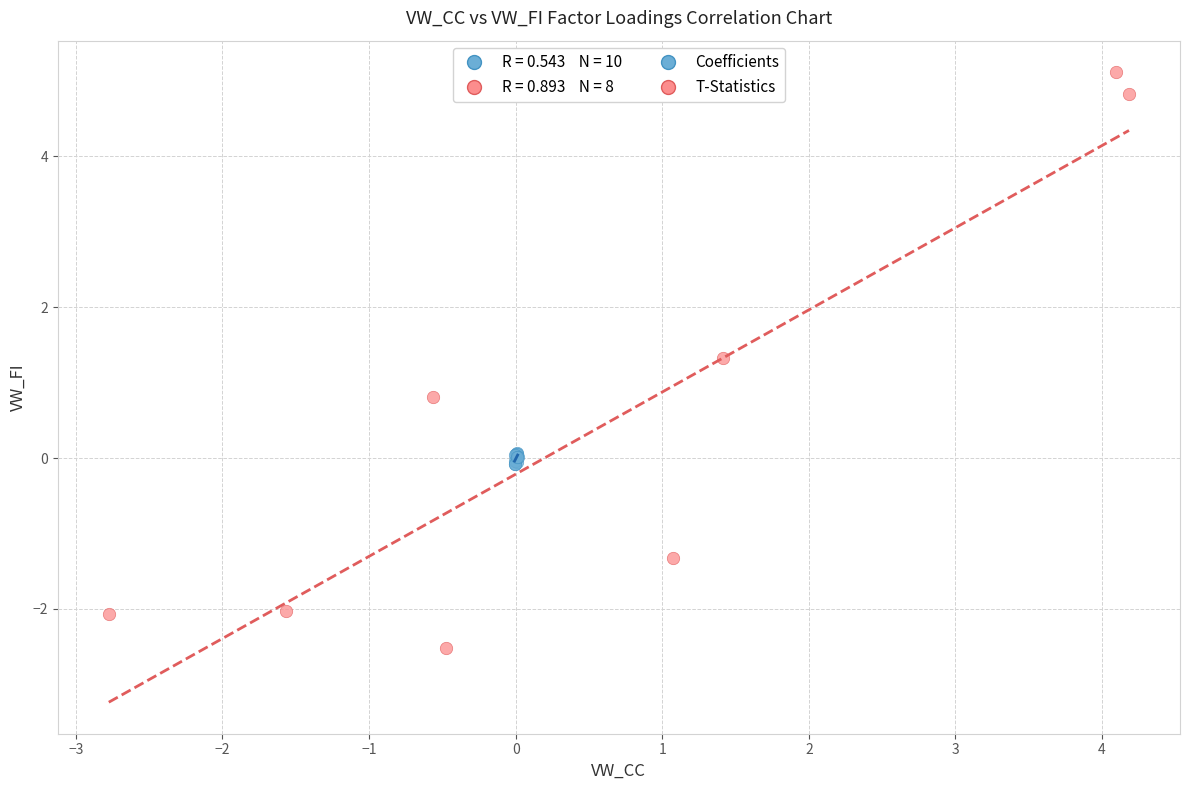

Which series reaches the minimum Y coordinate?

T-Statistics